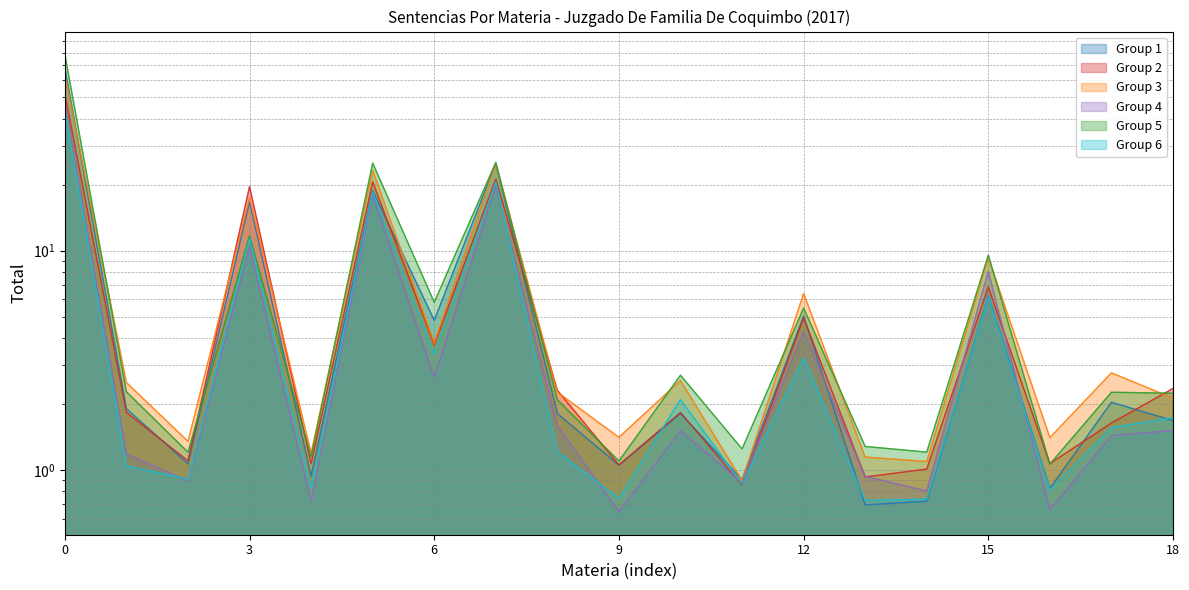

What is the sum of all values?

160.1